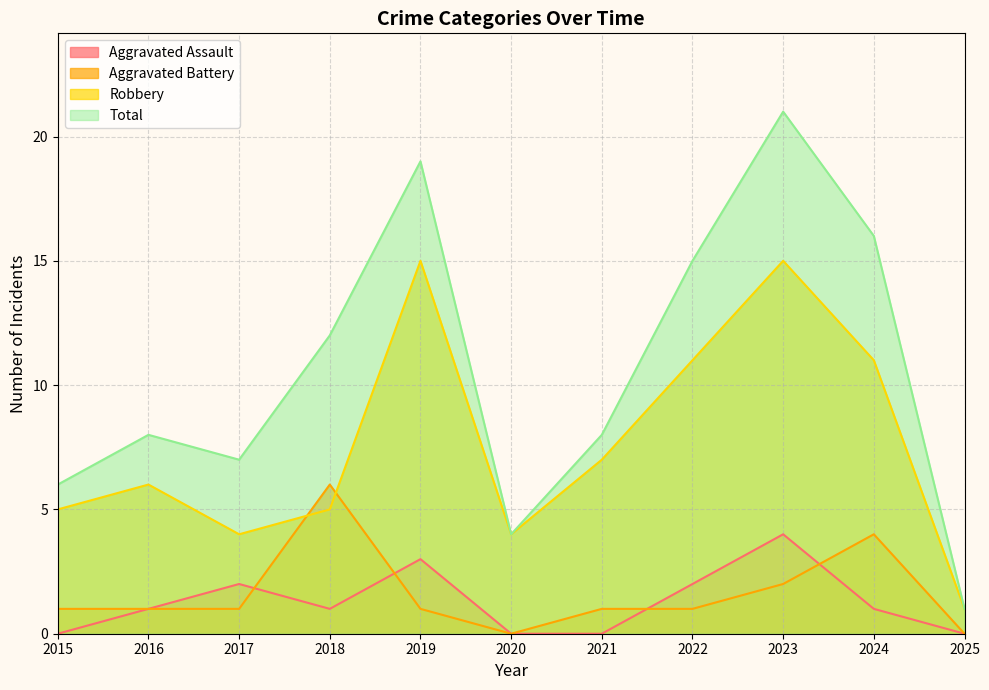

True or false: Aggravated Battery and Robbery intersect in this chart.

True